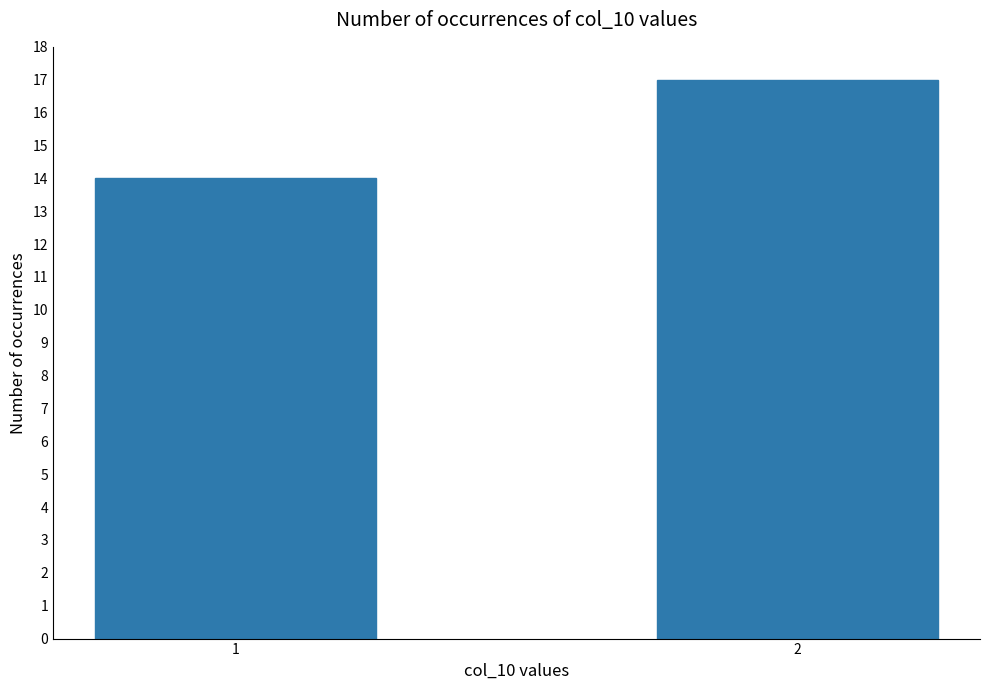

The value at 1 is 14. True or false?

True